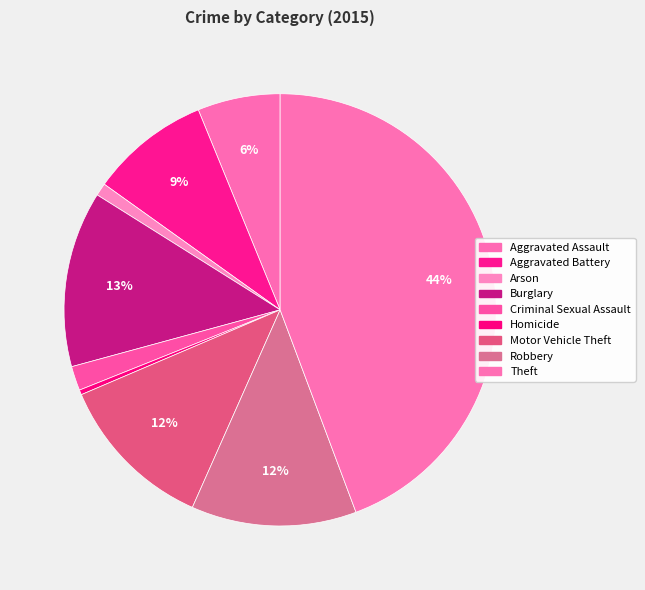

To the nearest percent, what percentage of the pie is Robbery?

12%